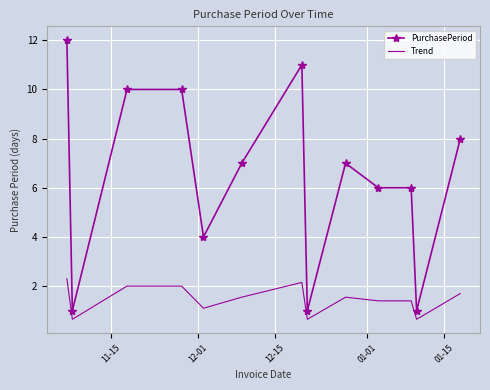

List the series in order of their peak value, lowest first.

Trend, PurchasePeriod